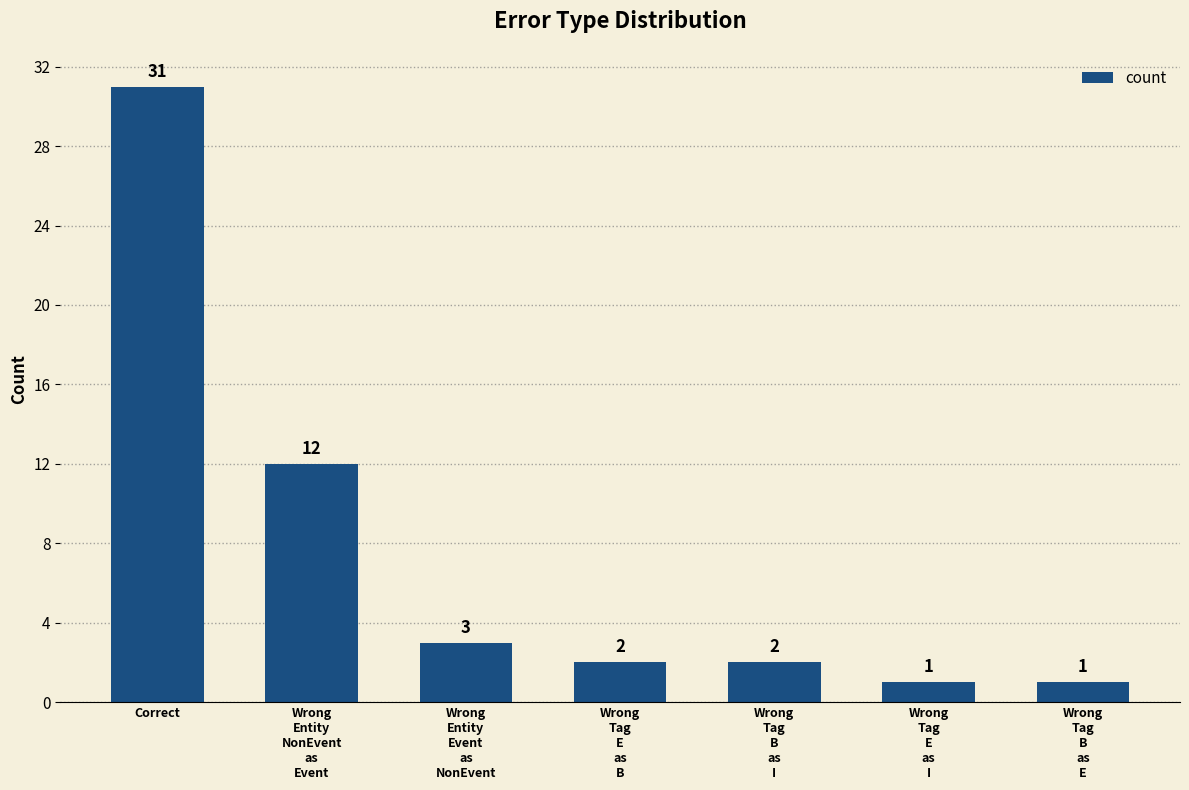

What is the change in value from Wrong
Entity
Event
as
NonEvent to Wrong
Tag
E
as
B?

-1